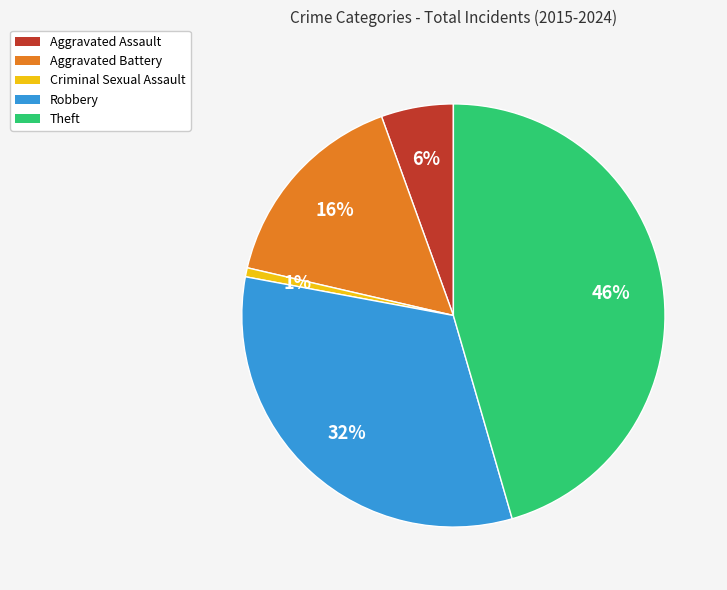

Is the sum of Robbery and Criminal Sexual Assault greater than half?

No